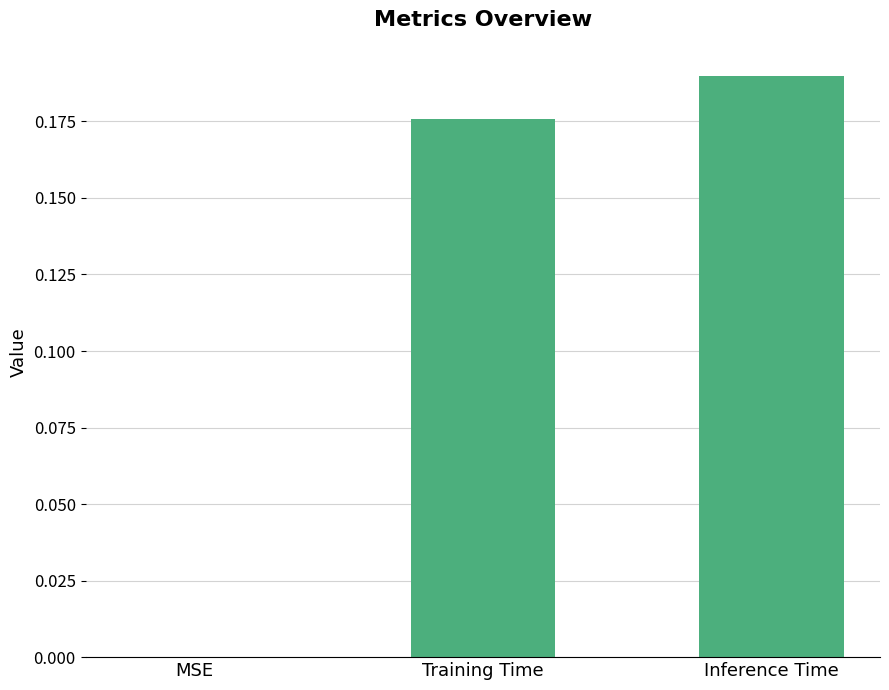

What is the sum of all values?

0.4